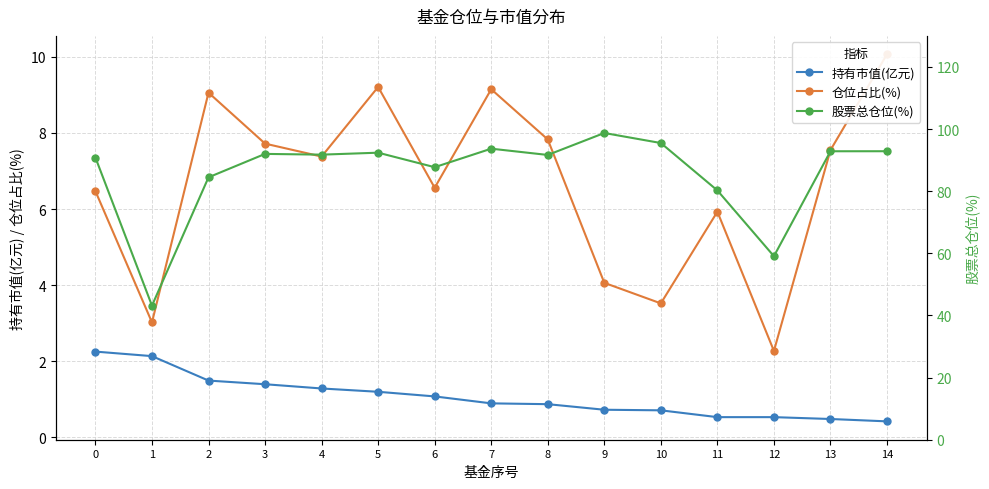

What is the difference between the 持有市值(亿元) values at 1 and 8?

1.3